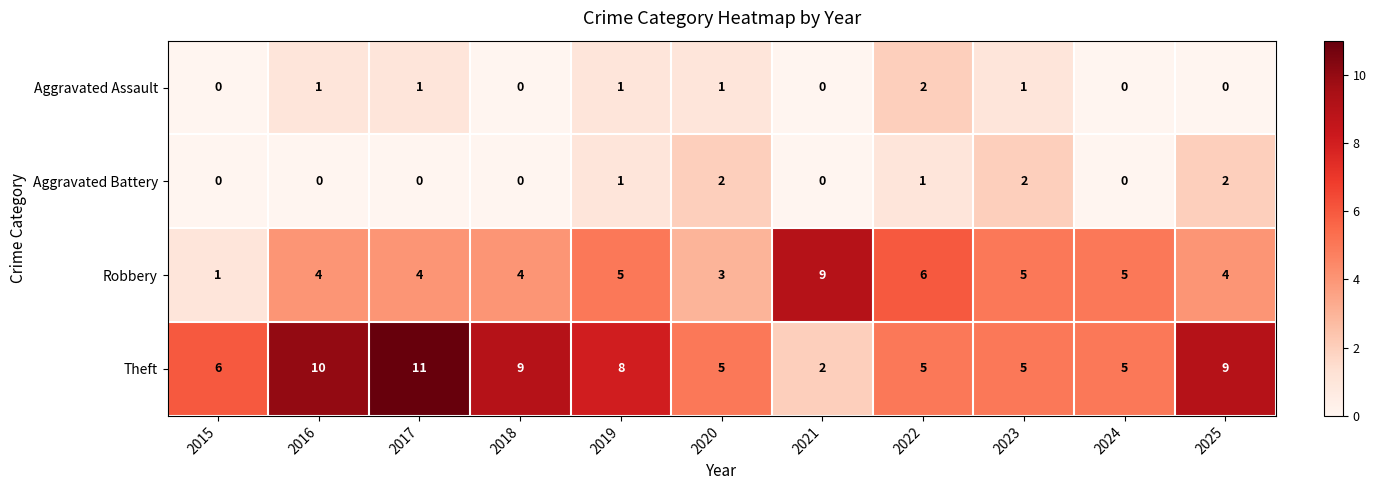

What is the difference between the second highest and second lowest values in the Theft series?

5